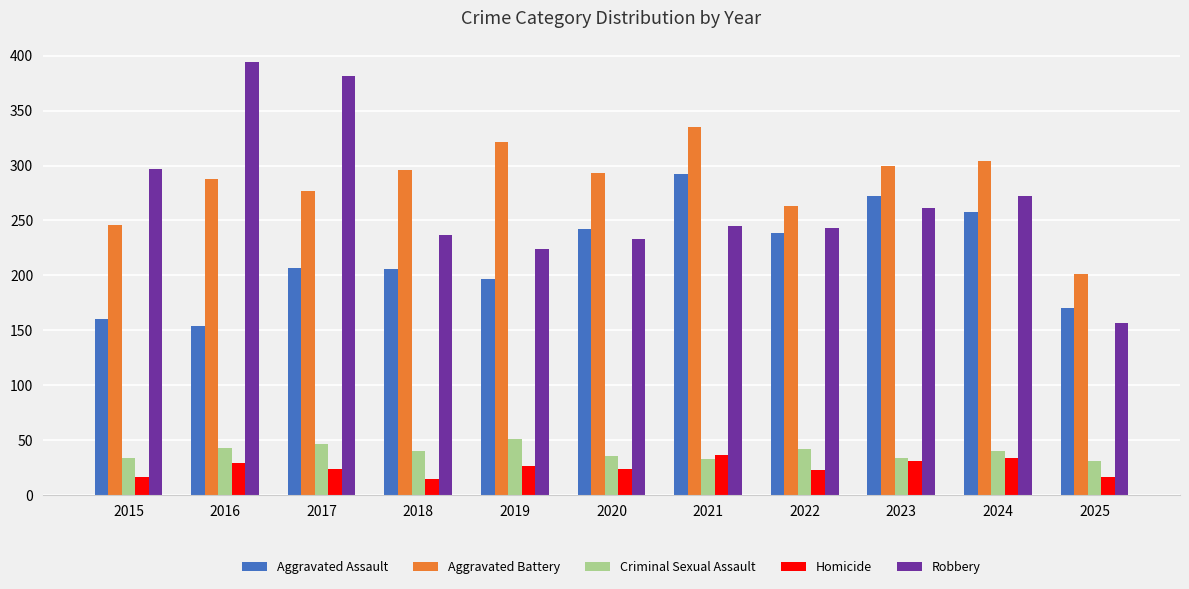

What is the difference between the Aggravated Battery values at 2024 and 2020?

11